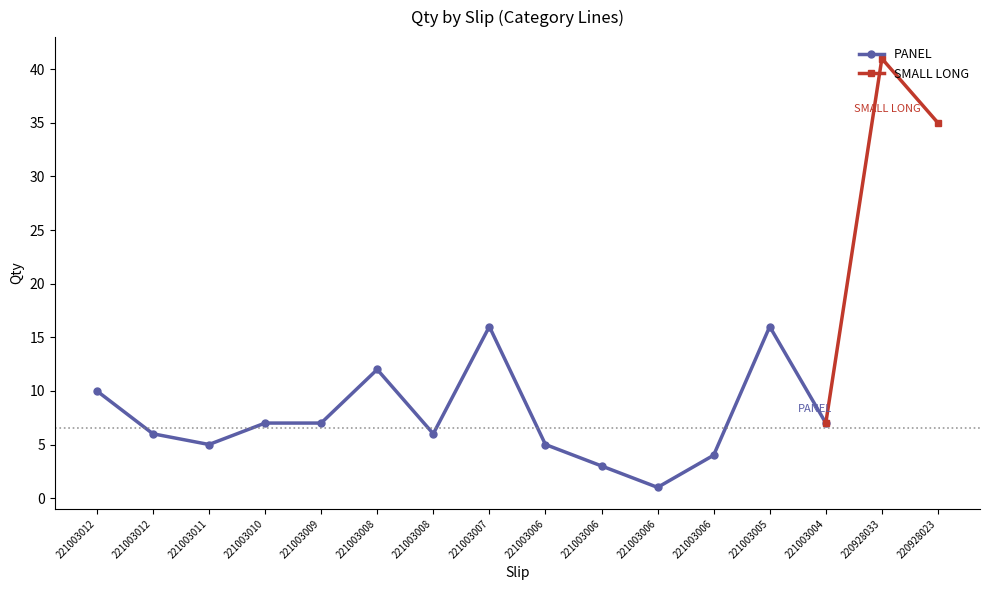

List the labels in order of value, smallest first.

221003006, 221003006, 221003006, 221003011, 221003006, 221003012, 221003008, 221003010, 221003009, 221003004, 221003012, 221003008, 221003007, 221003005